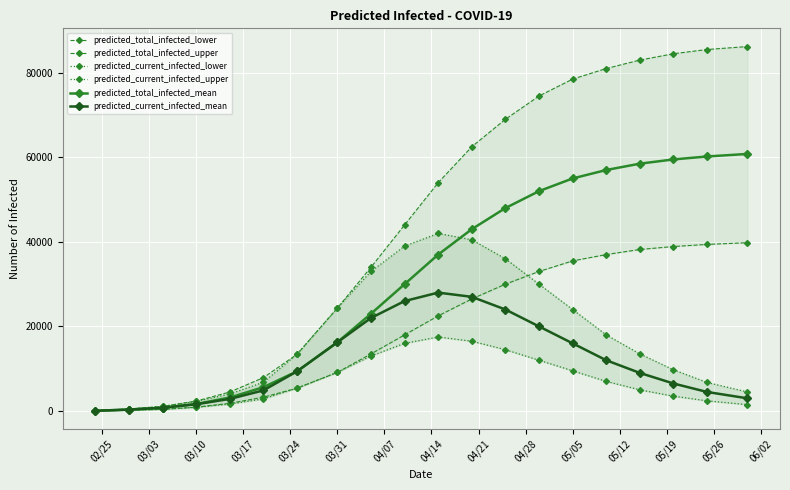

What is the value of the predicted_current_infected_lower point at the 10th from the left?

16000